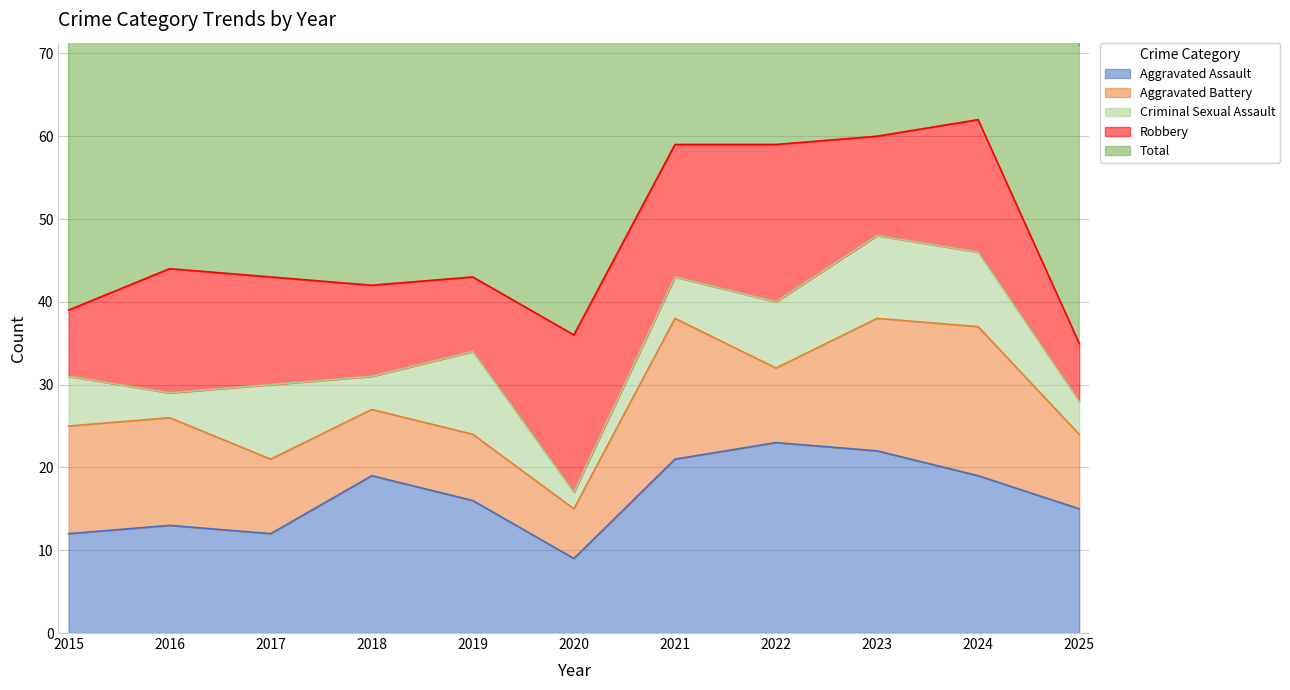

How many values in the Aggravated Assault series are below 16?

5